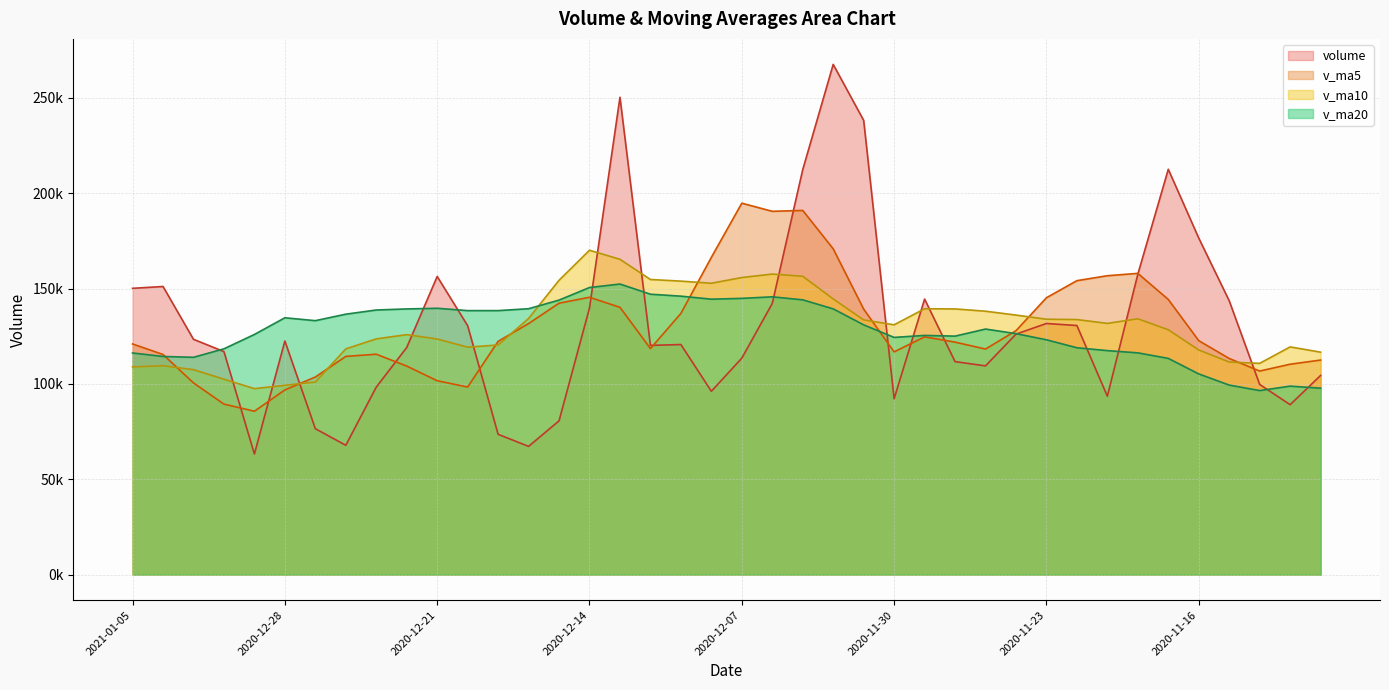

What is the maximum value for v_ma5?

194785.6